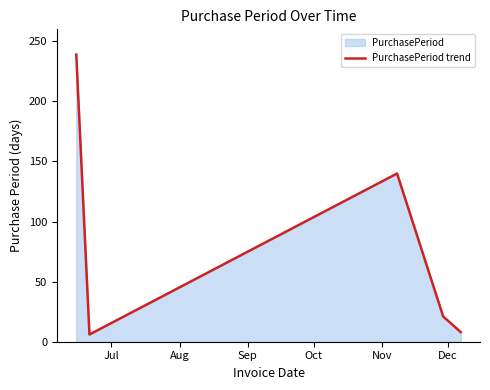

How many lines are shown in the chart?

1